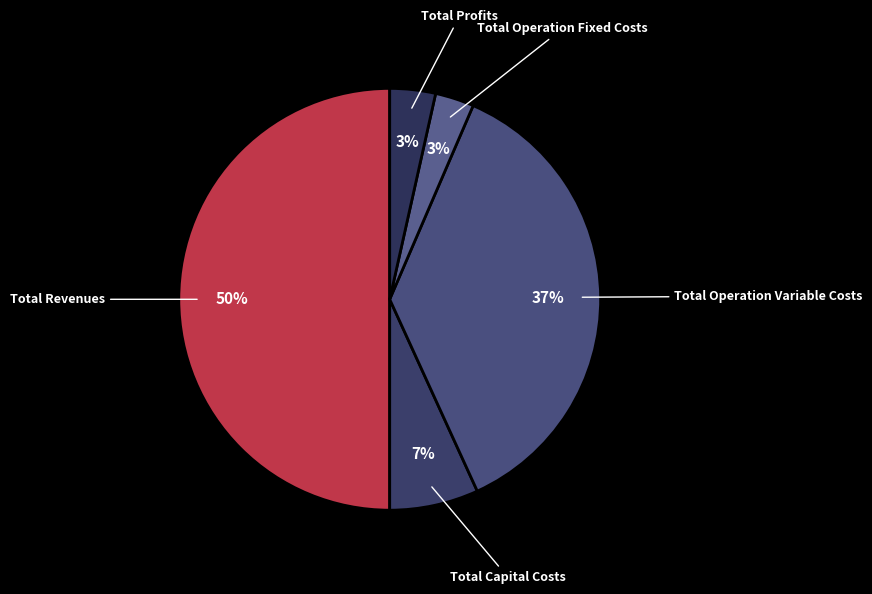

What percentage is the Total Operation Fixed Costs slice, to the nearest percent?

3%